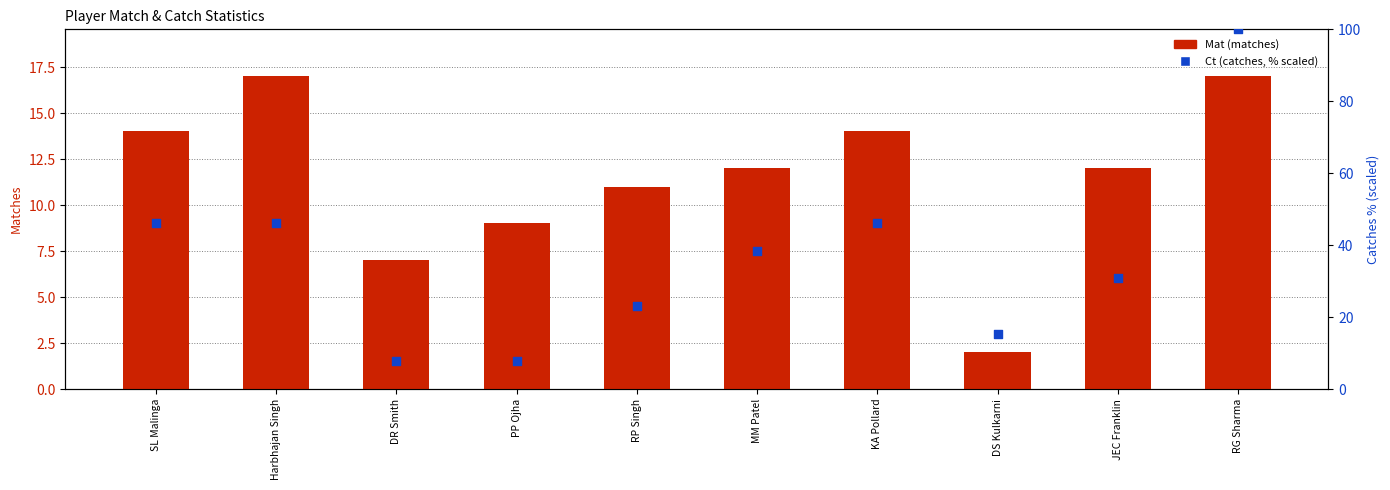

Is the value of Ct (catches) % scaled at PP Ojha greater than the value of Mat (matches) at JEC Franklin?

No